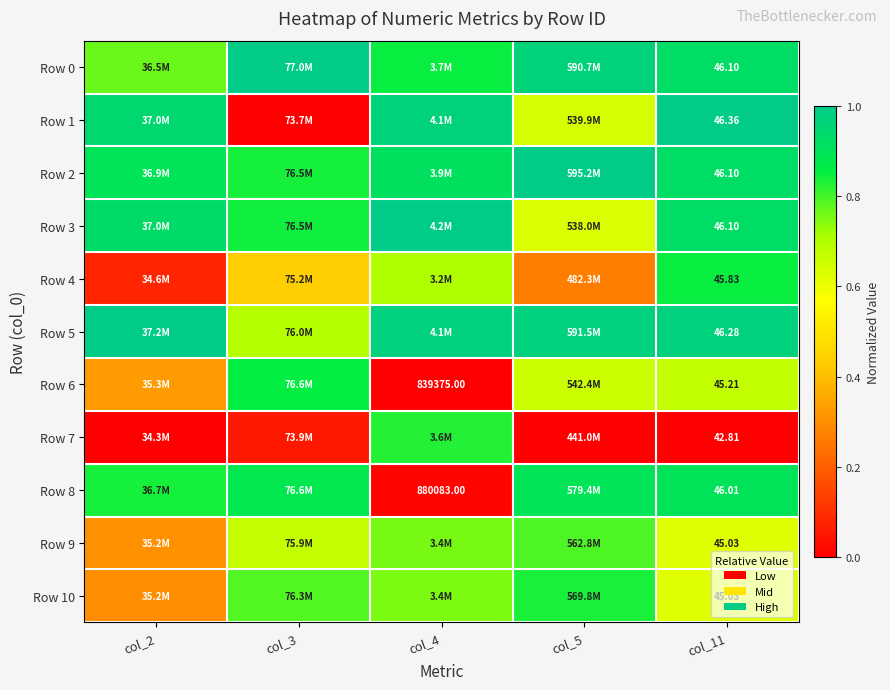

What is the difference between the maximum and minimum values in the Row 8 series?

0.9